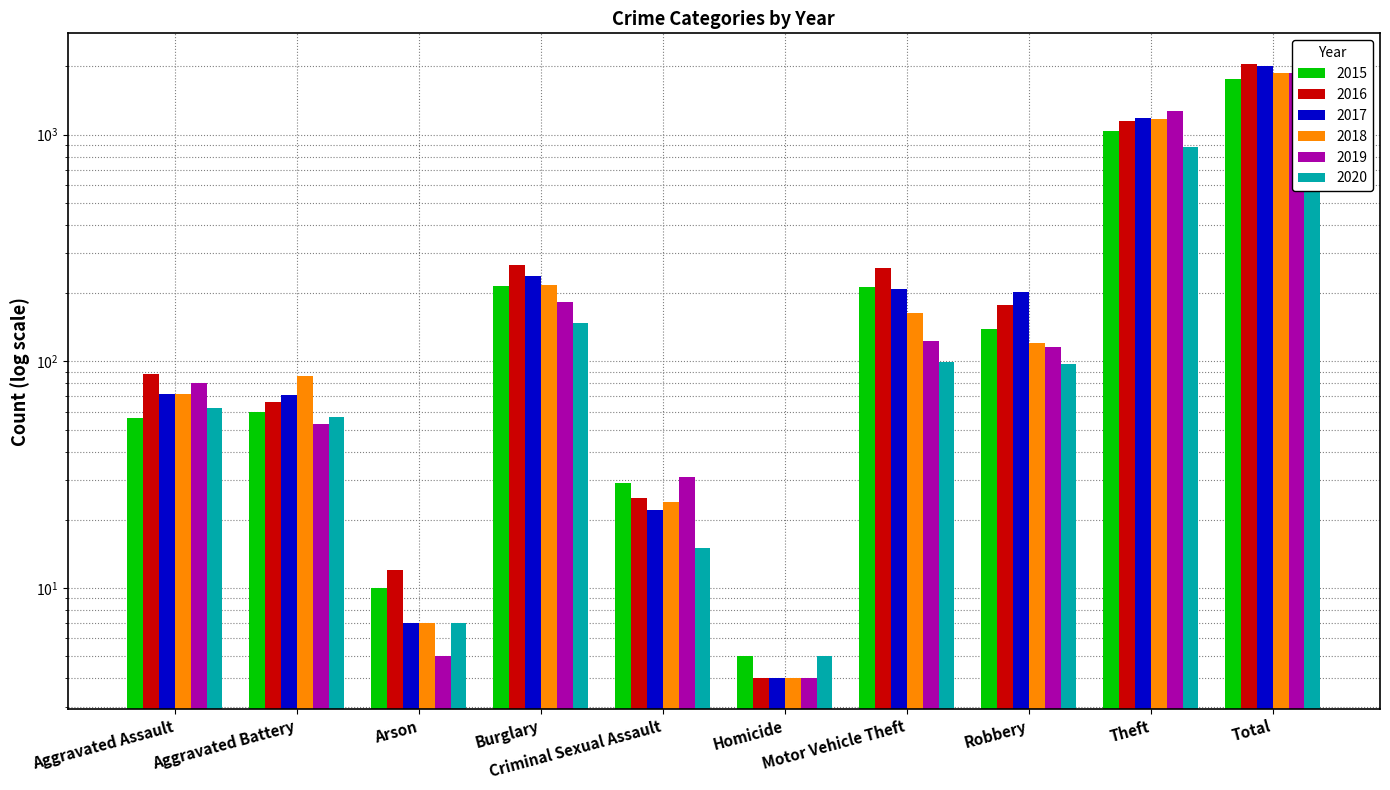

What is the difference between the maximum and second lowest values in the 2018 series?

1858